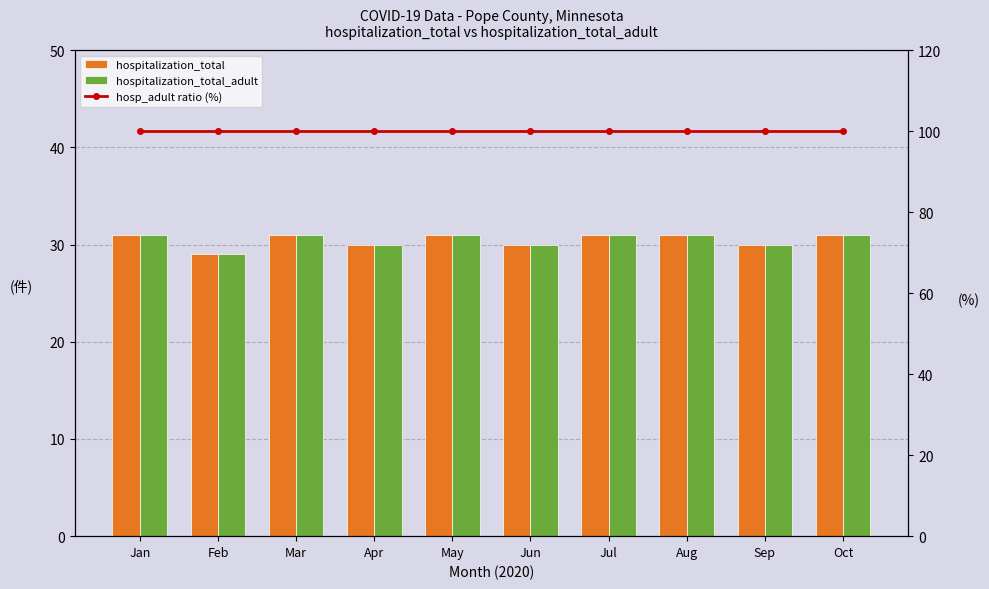

The value of hospitalization_total at Apr is 30. True or false?

True